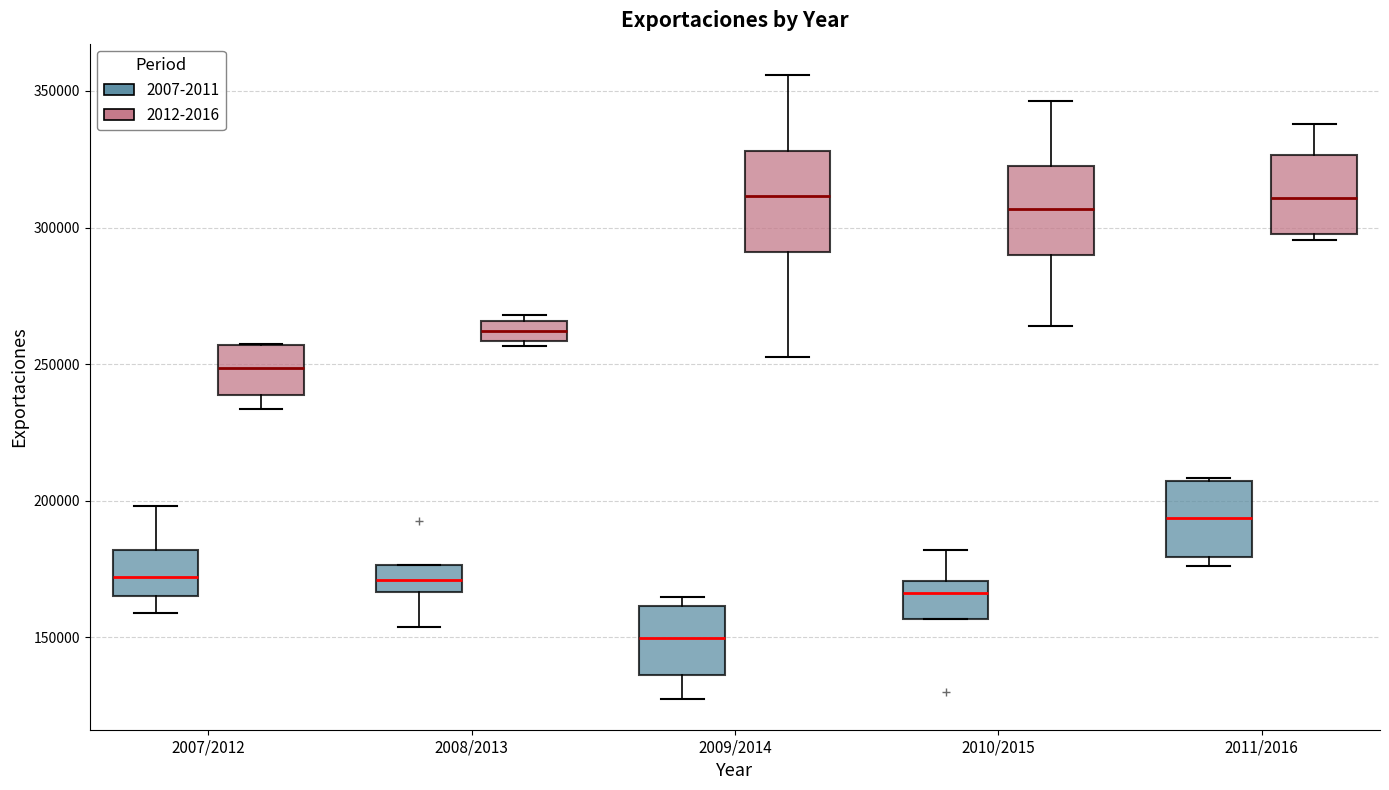

Where does the lower whisker of the box for 2009/2014 (2007-2011) end on the y-axis? The values are not printed on the chart, so give them approximately, as read against the axis.

130000